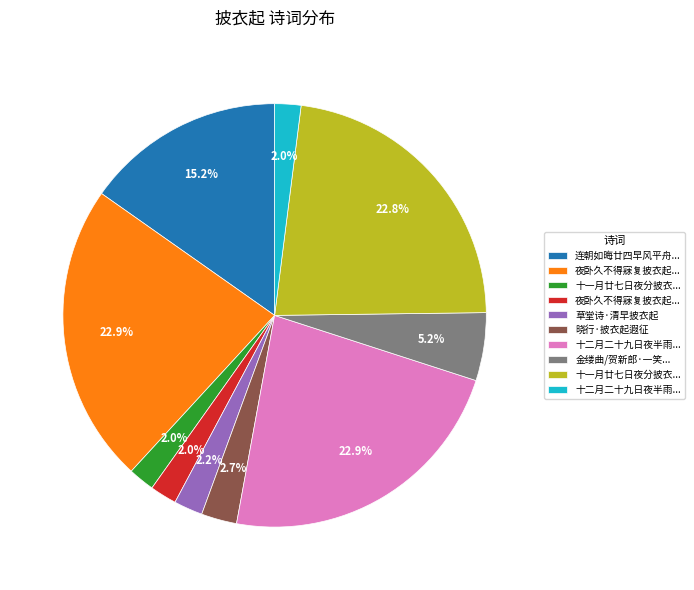

Is there a majority slice in this chart?

No